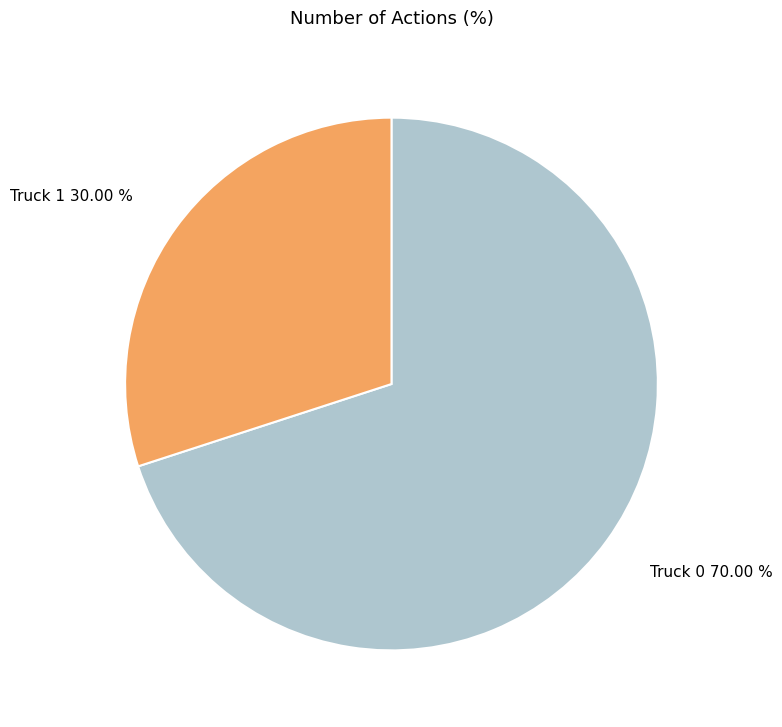

To the nearest percent, what is the average slice percentage?

50%